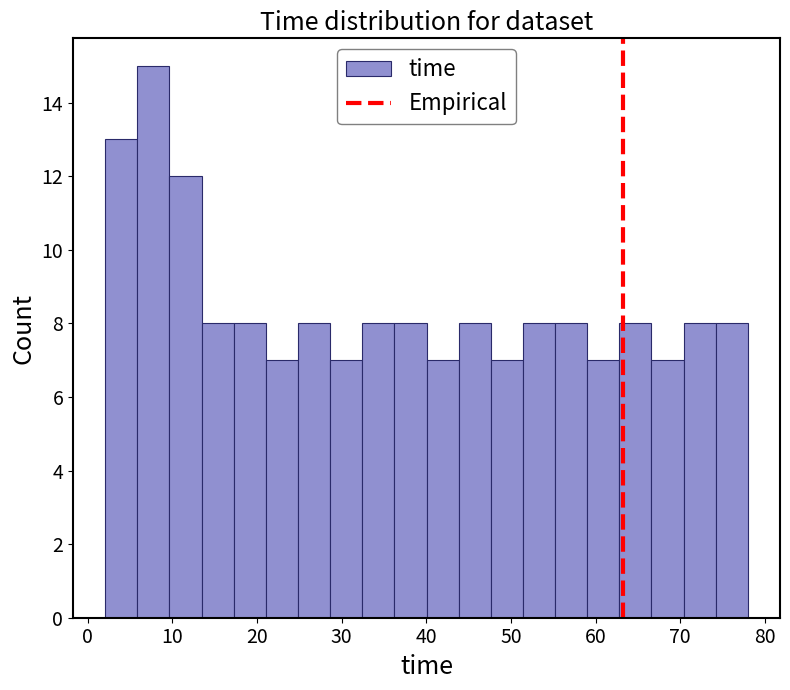

Read against the x-axis, roughly where is the centre of the tallest bar?

8